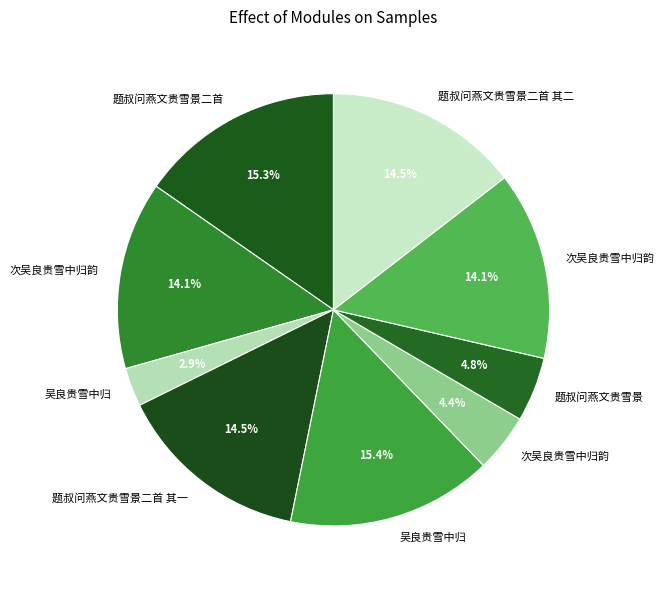

How many slices are in this pie chart?

9